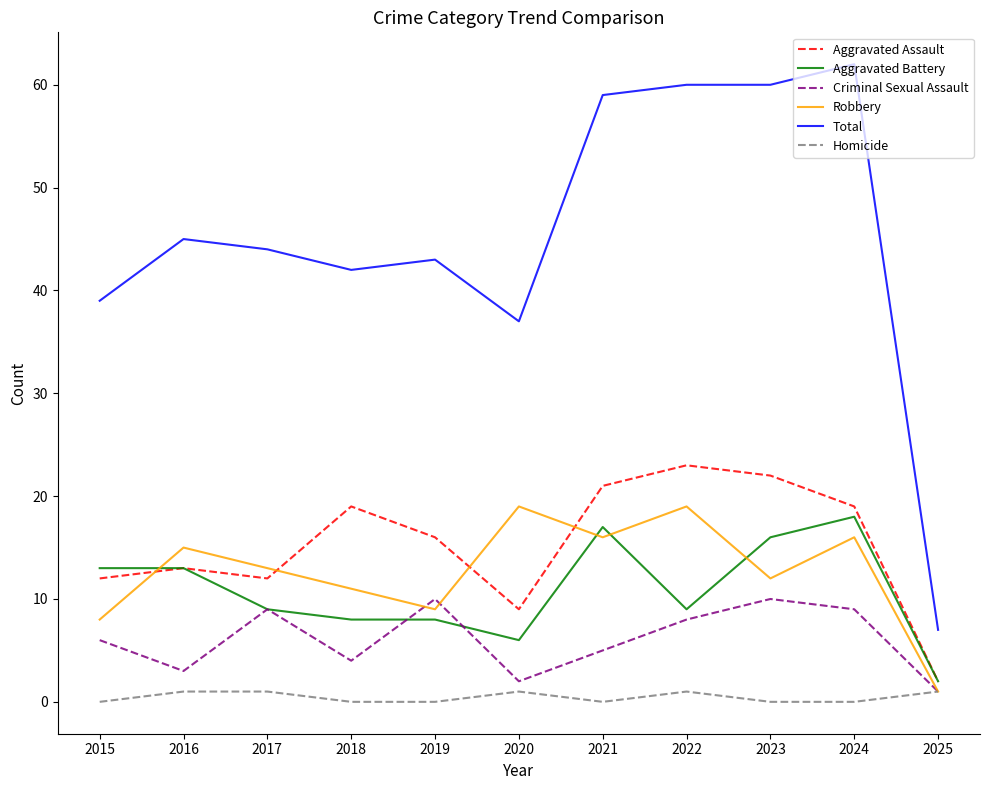

What is the difference between the maximum and second lowest values in the Homicide series?

1